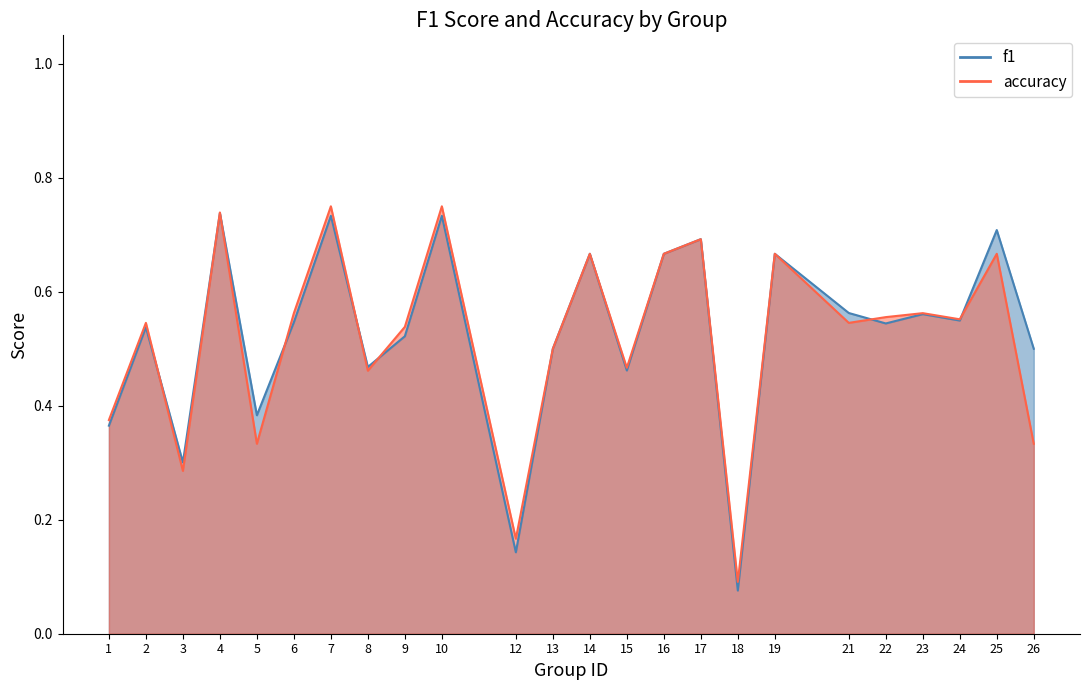

What value does the f1 series have at 14?

0.7